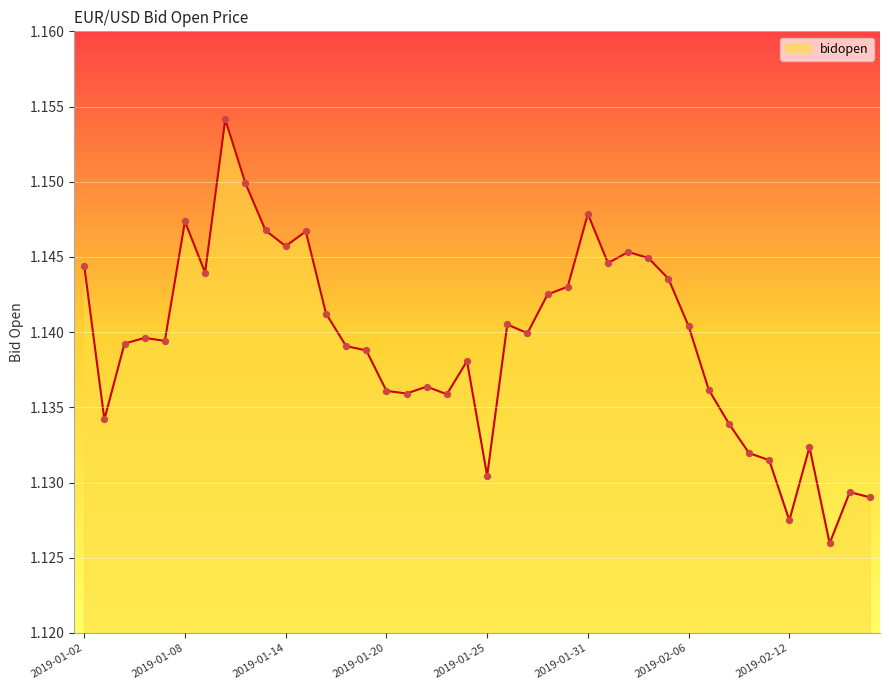

Does the chart have visible grid lines?

Yes